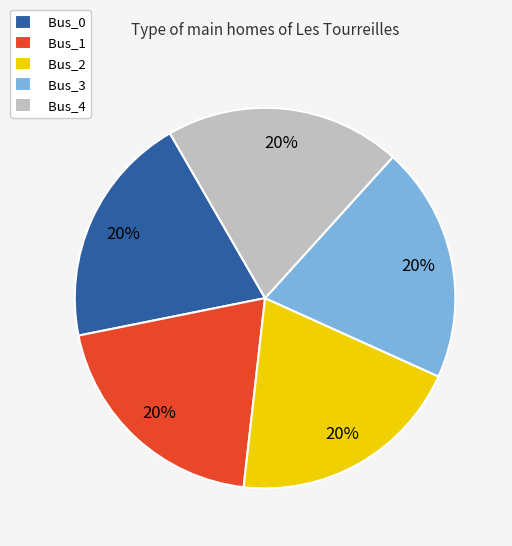

To the nearest percent, what percentage of the pie is Bus_3?

20%